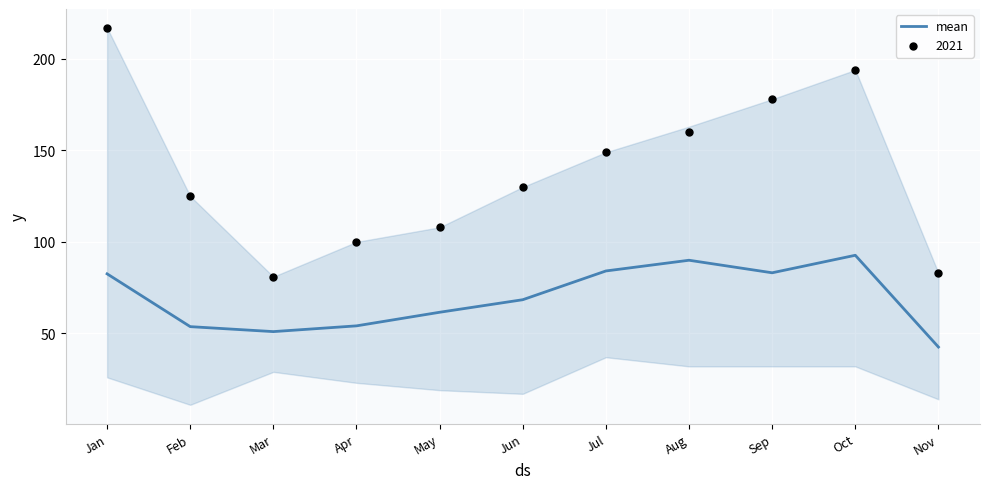

What is the change in value from Jan to Nov?

-40.0